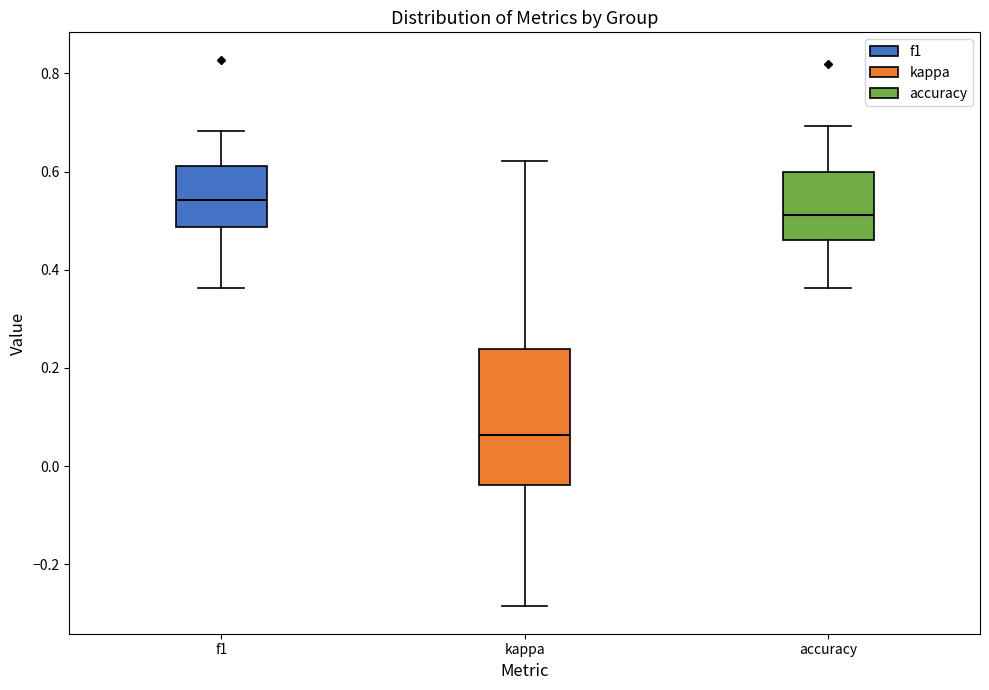

Which box's median line is the lowest?

kappa